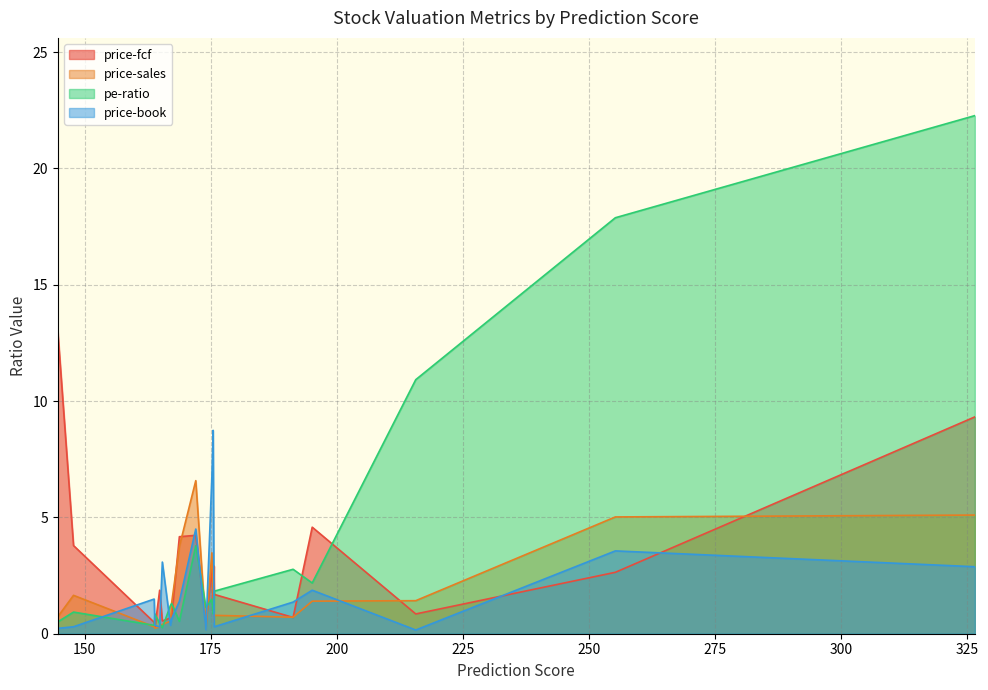

Which series has the widest spread of values?

pe-ratio